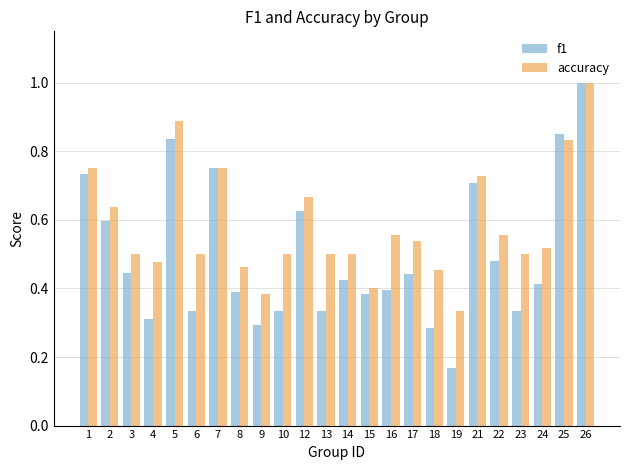

The f1 series shows 0.2 at 5. True or false?

False